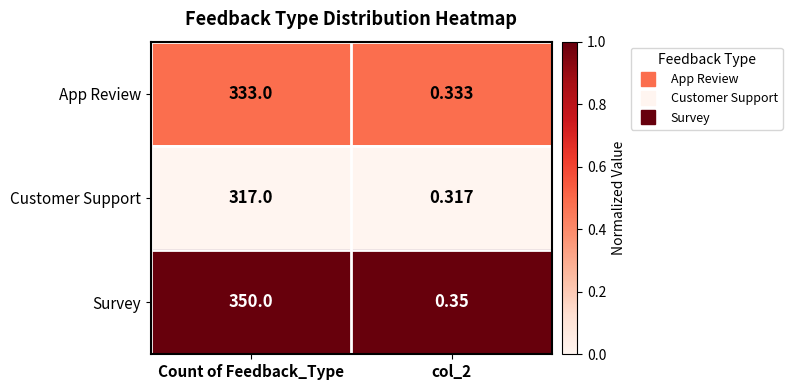

Rank the series at Count of Feedback_Type from highest to lowest value.

Survey, App Review, Customer Support